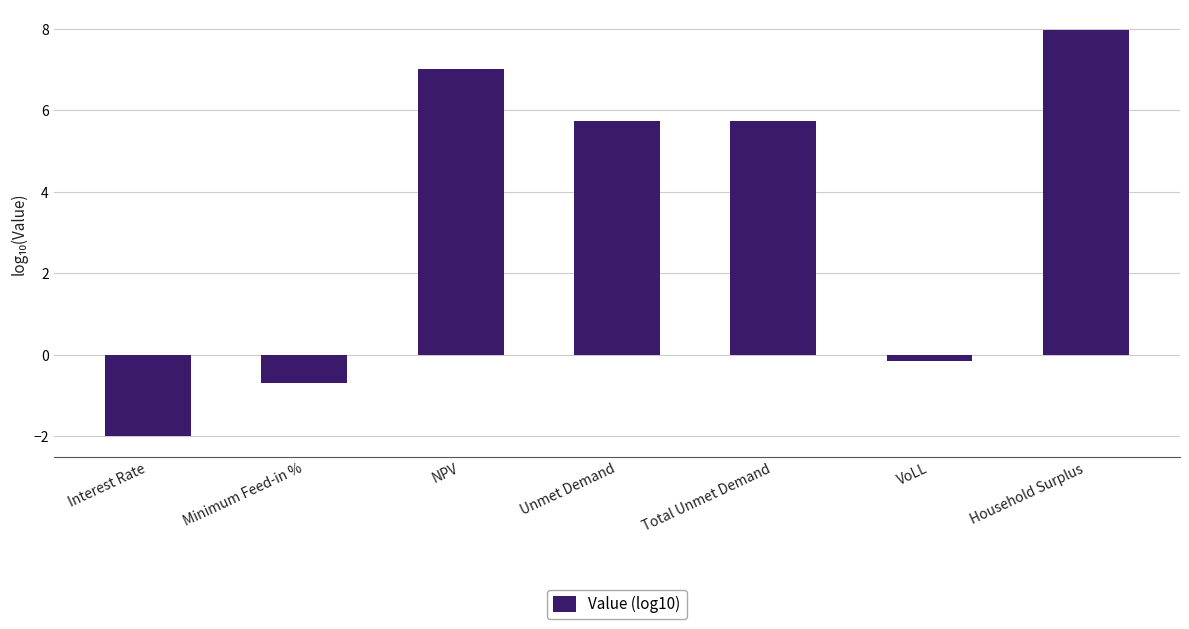

How many data points are less than 5?

3